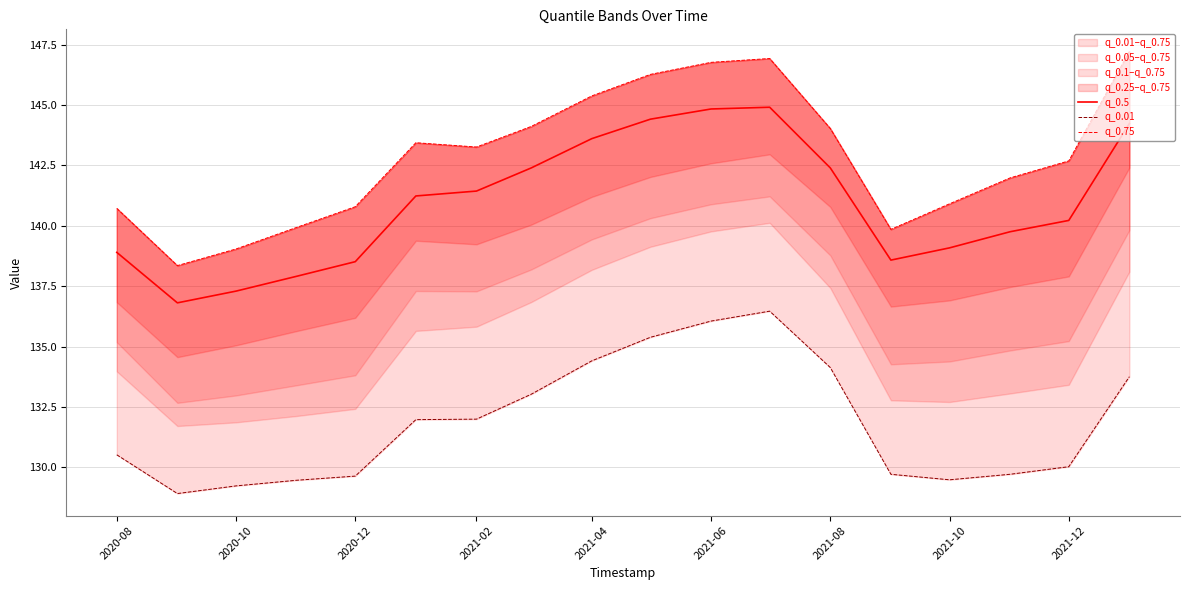

True or false: q_0.5 has a value of 205.0 at 2021-10.

False